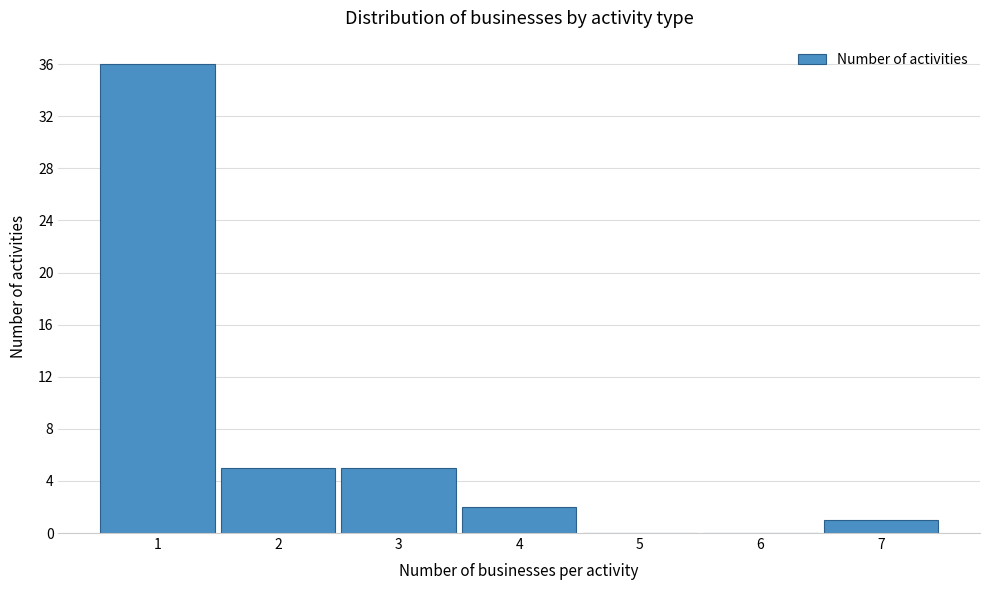

How tall is the bar that spans 1.5 to 2.5 on the x-axis? The values are not printed on the chart, so give them approximately, as read against the axis.

5